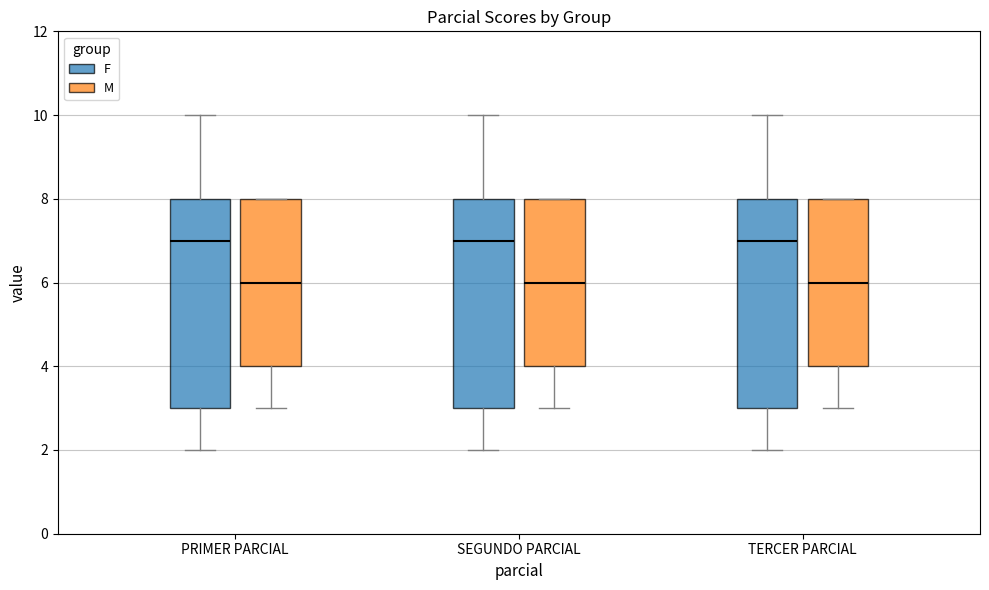

Reading left to right, read every box against the y-axis: the position of its median line, the range the box covers, and the ends of its whiskers. The values are not printed on the chart, so give them approximately, as read against the axis.

PRIMER PARCIAL (F): median 7, box 3 to 8, whiskers 2 to 10
PRIMER PARCIAL (M): median 6, box 4 to 8, whiskers 3 to 8
SEGUNDO PARCIAL (F): median 7, box 3 to 8, whiskers 2 to 10
SEGUNDO PARCIAL (M): median 6, box 4 to 8, whiskers 3 to 8
TERCER PARCIAL (F): median 7, box 3 to 8, whiskers 2 to 10
TERCER PARCIAL (M): median 6, box 4 to 8, whiskers 3 to 8